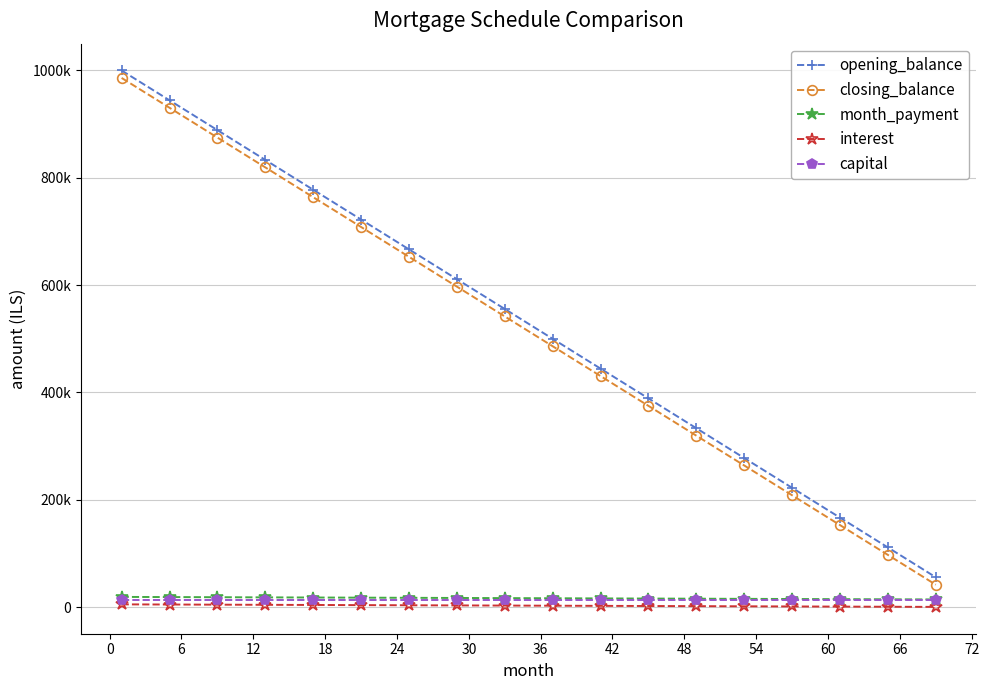

What is the smallest value displayed?

277.8